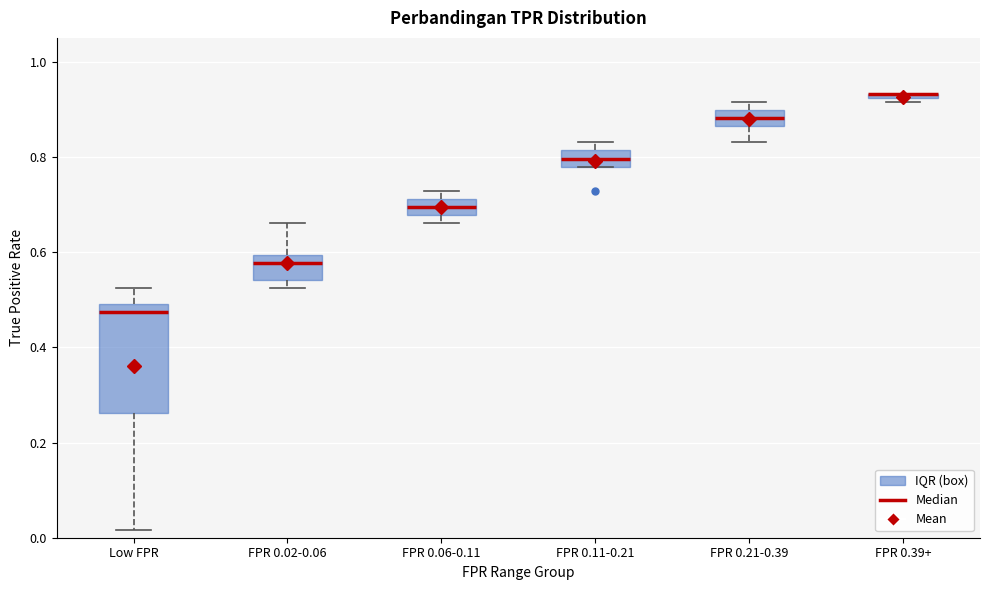

Where is the lower edge of the box for FPR 0.39+ on the y-axis? The values are not printed on the chart, so give them approximately, as read against the axis.

0.92